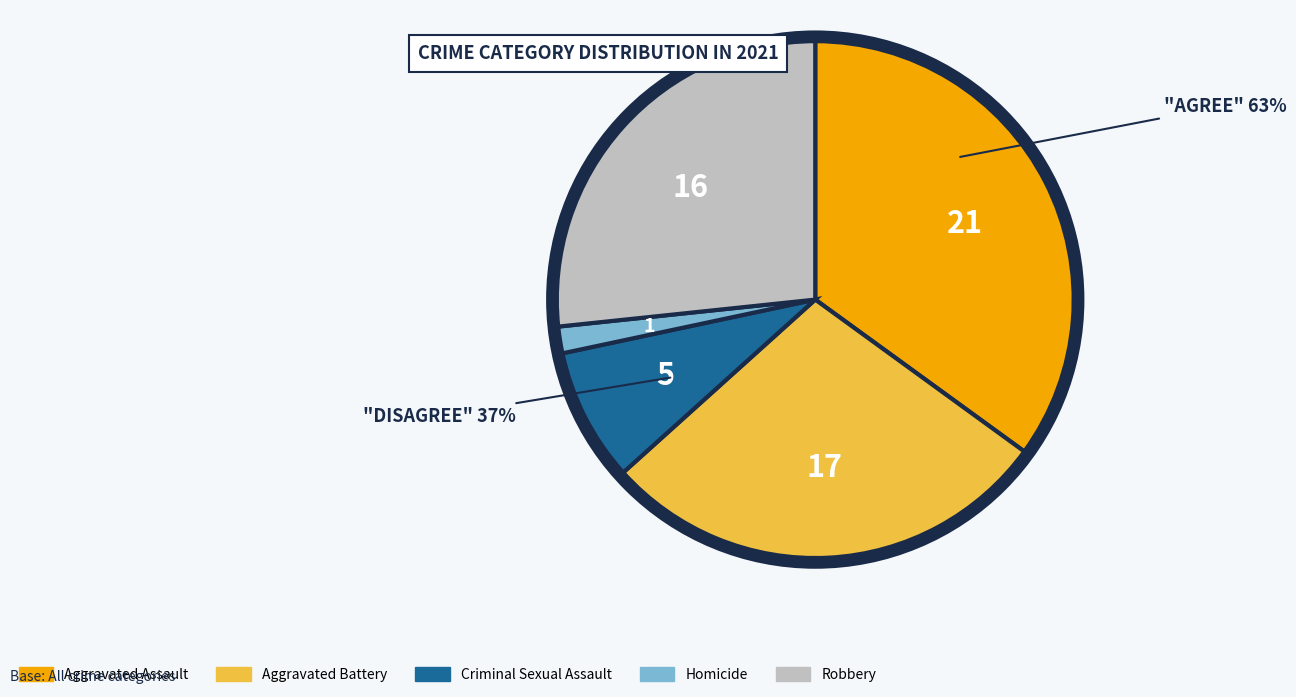

Rank the categories by value from highest to lowest.

Aggravated Assault, Aggravated Battery, Robbery, Criminal Sexual Assault, Homicide